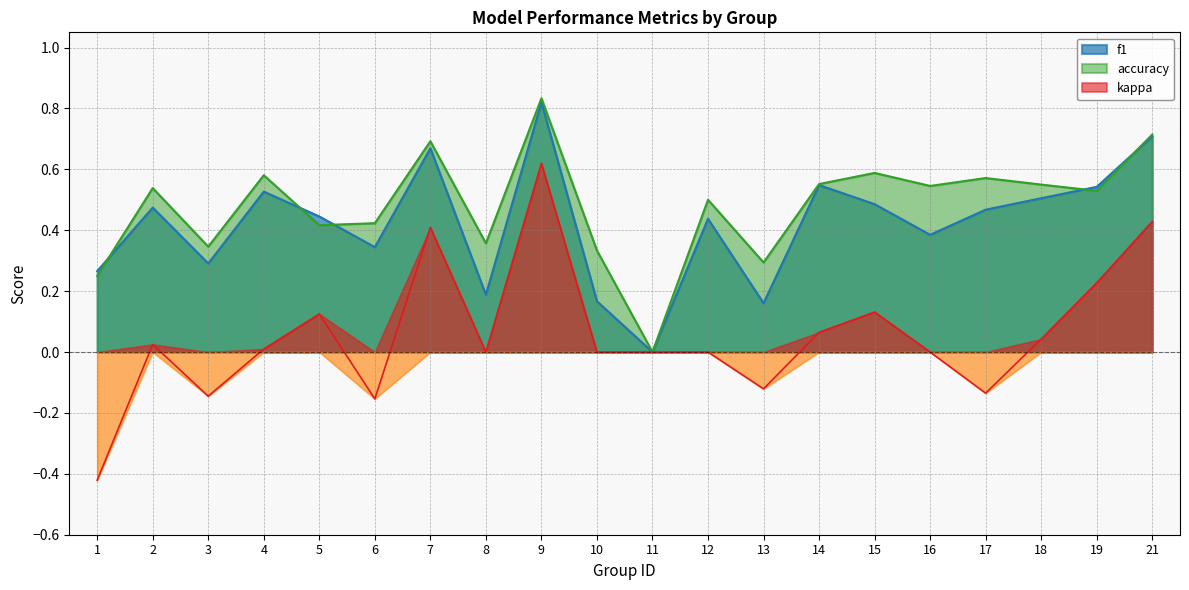

Rank the series by their maximum value, from lowest to highest.

kappa, f1, accuracy